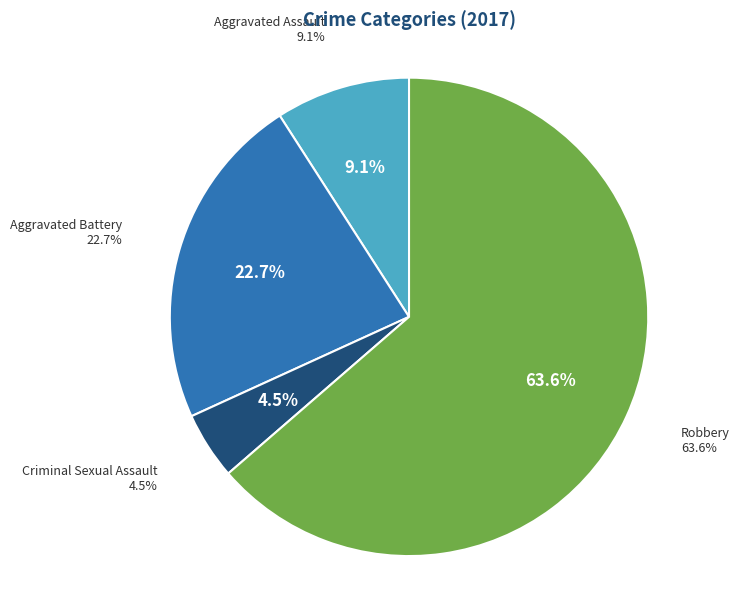

Does Criminal Sexual Assault account for over 50% of the chart?

No